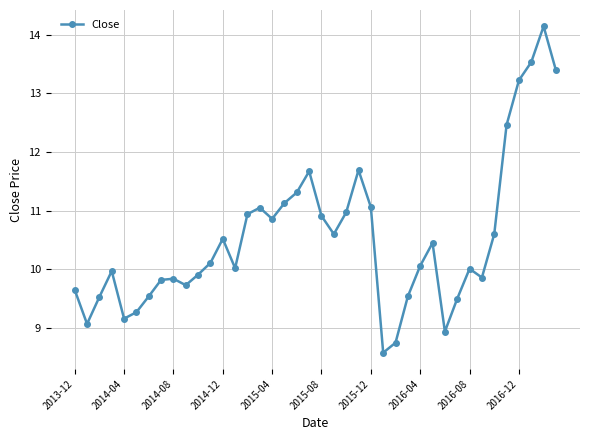

What is the greatest value displayed?

14.1